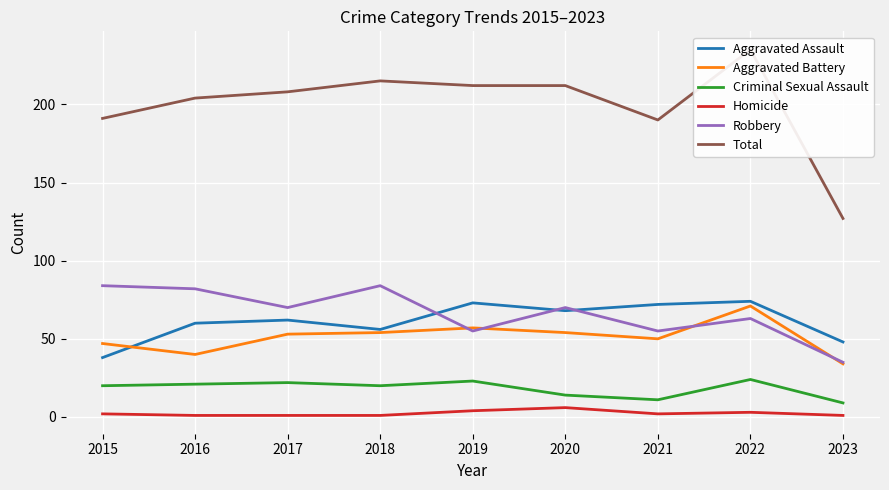

True or false: Robbery and Homicide intersect in this chart.

False